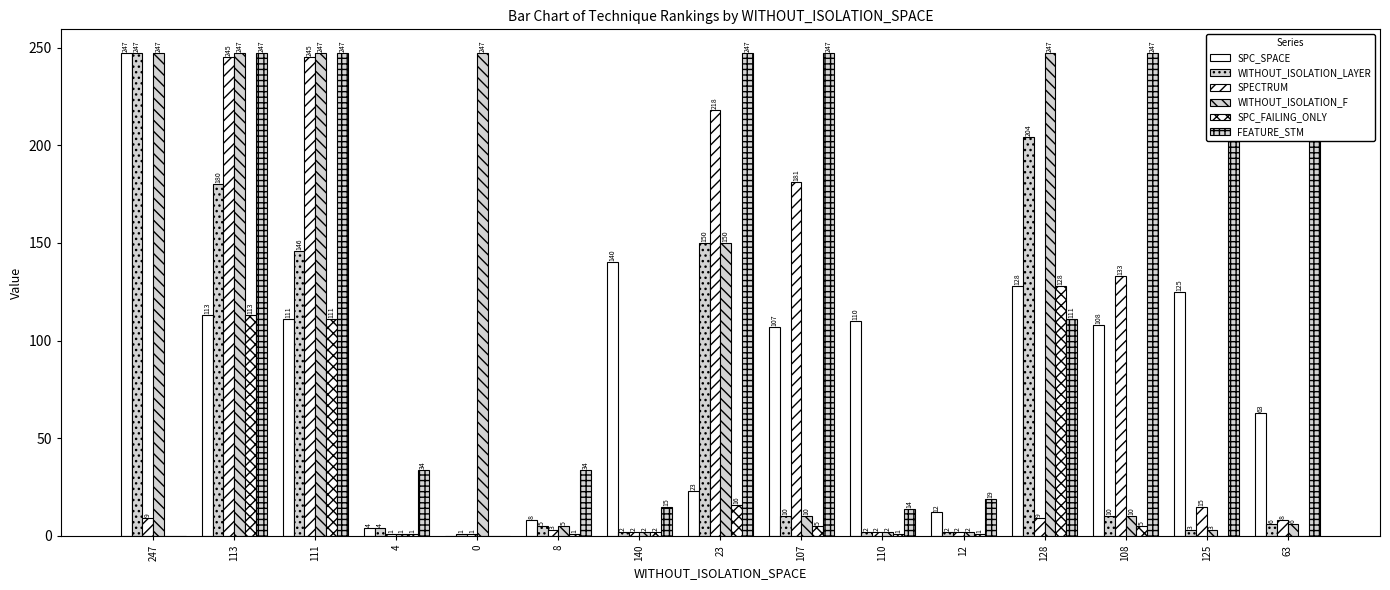

What is the highest value of the WITHOUT_ISOLATION_F series?

247